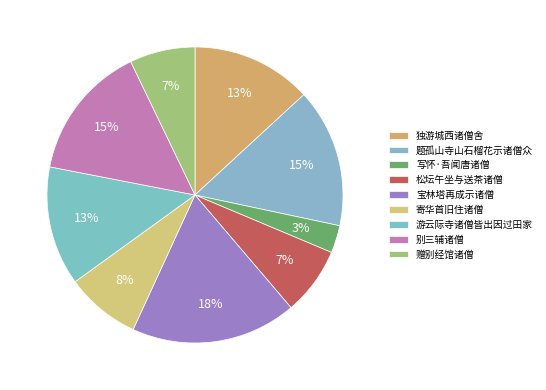

What percentage is the 宝林塔再成示诸僧 slice, to the nearest percent?

18%